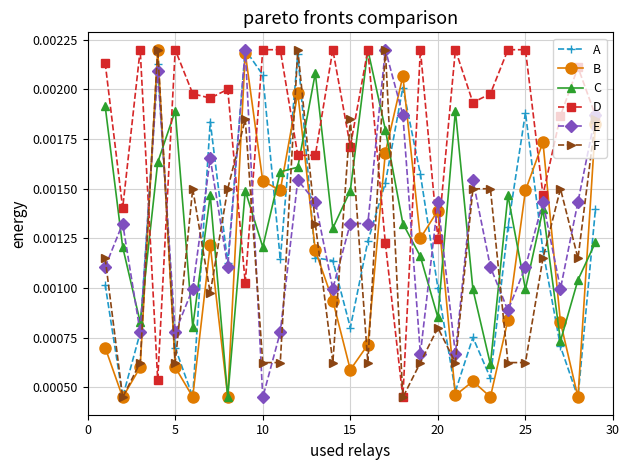

Count the B values in the range 0 to 1.

29